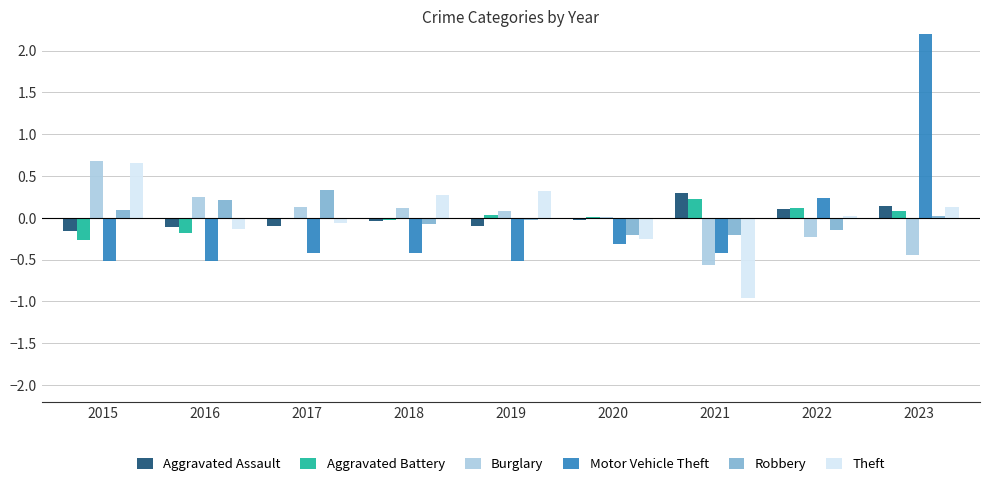

List the labels in order of Motor Vehicle Theft value, smallest first.

2015, 2019, 2016, 2017, 2018, 2021, 2020, 2022, 2023